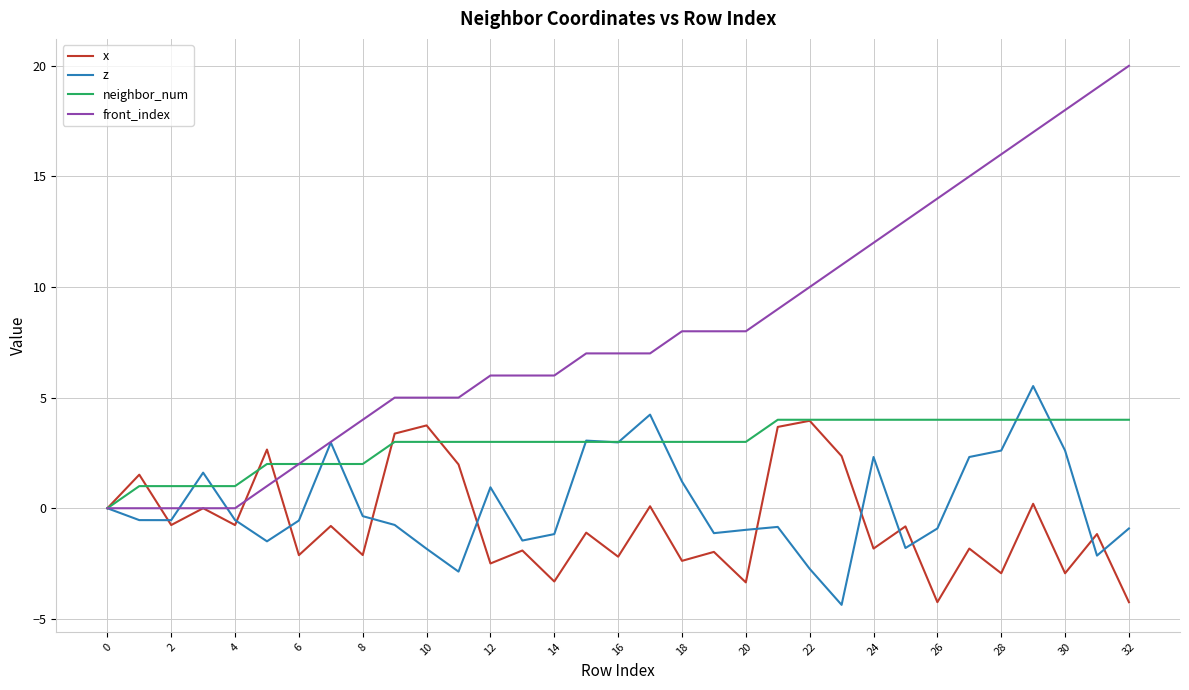

Which series has the largest total across all categories?

front_index